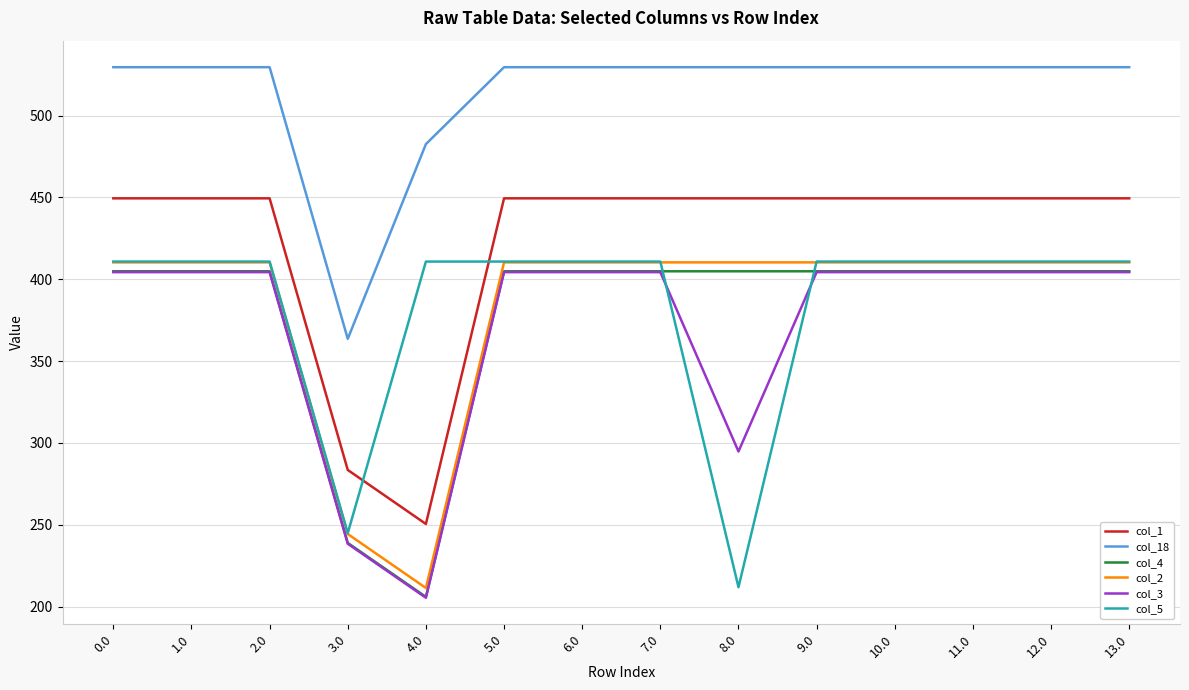

The col_5 series shows 726.5 at 11.0. True or false?

False